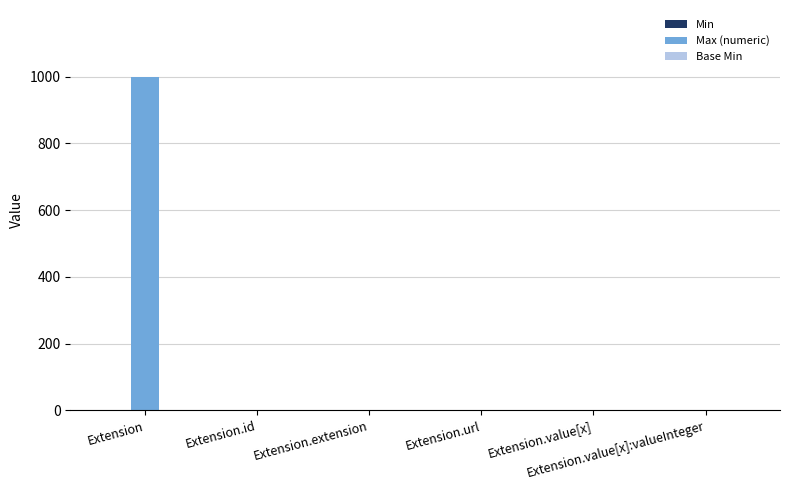

Which series has the largest total across all categories?

Max (numeric)